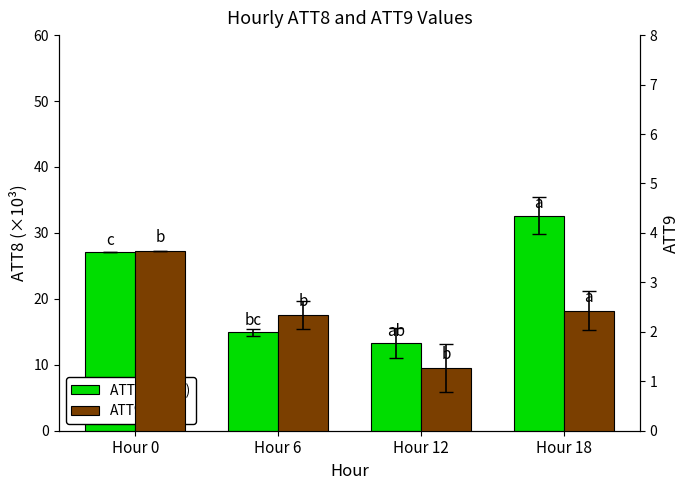

Which series has the widest spread of values?

ATT8 (×10³)